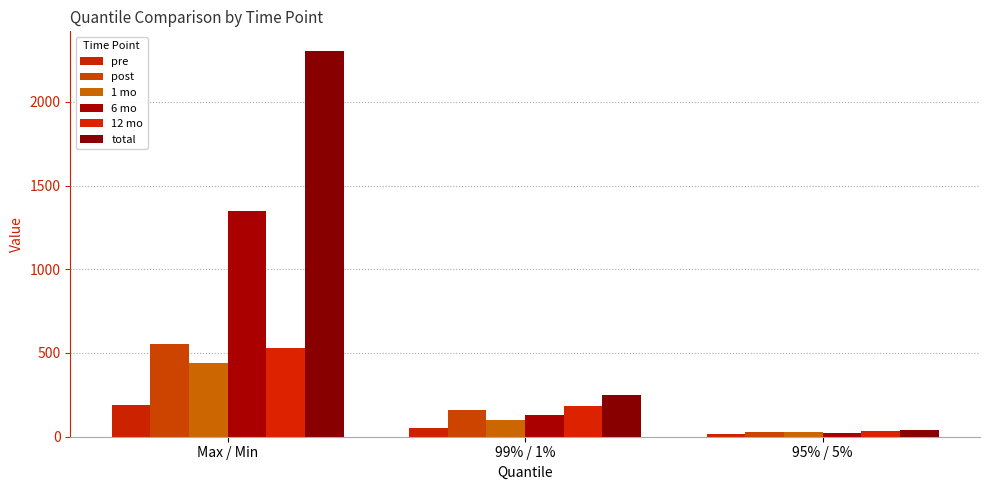

What position from the left is Max / Min?

1